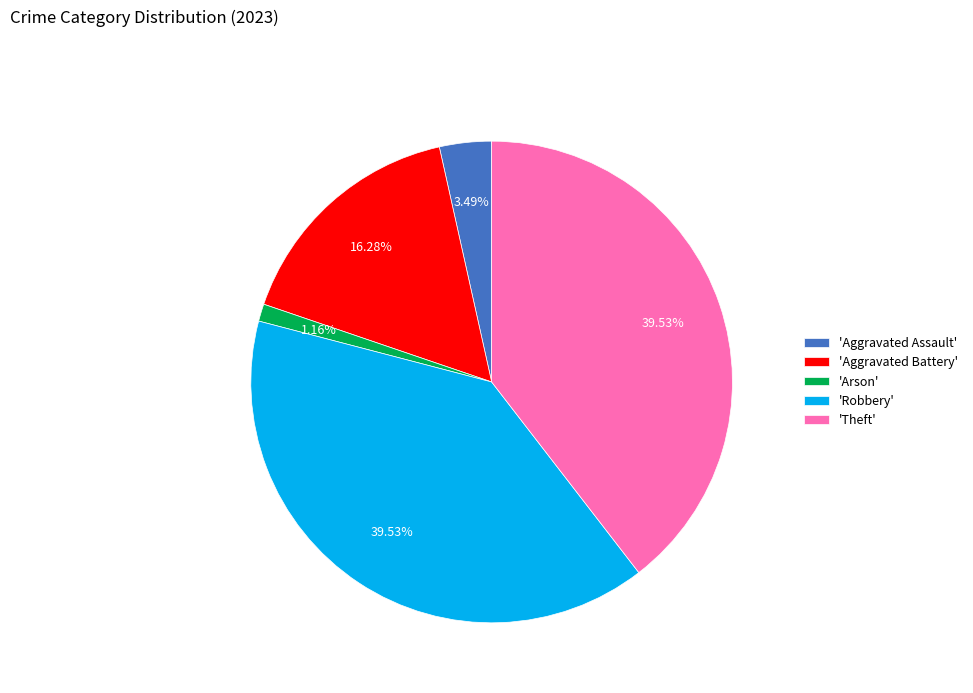

To the nearest percent, what is the average slice percentage?

20%